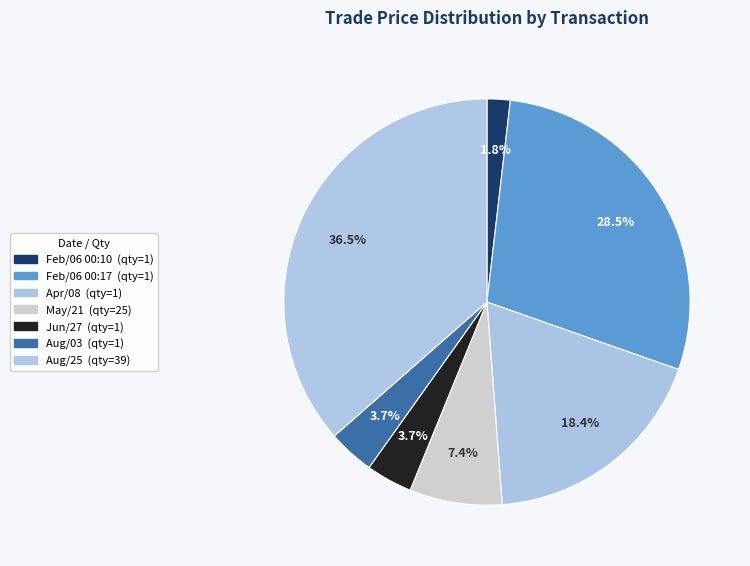

Count the number of slices in the pie.

7